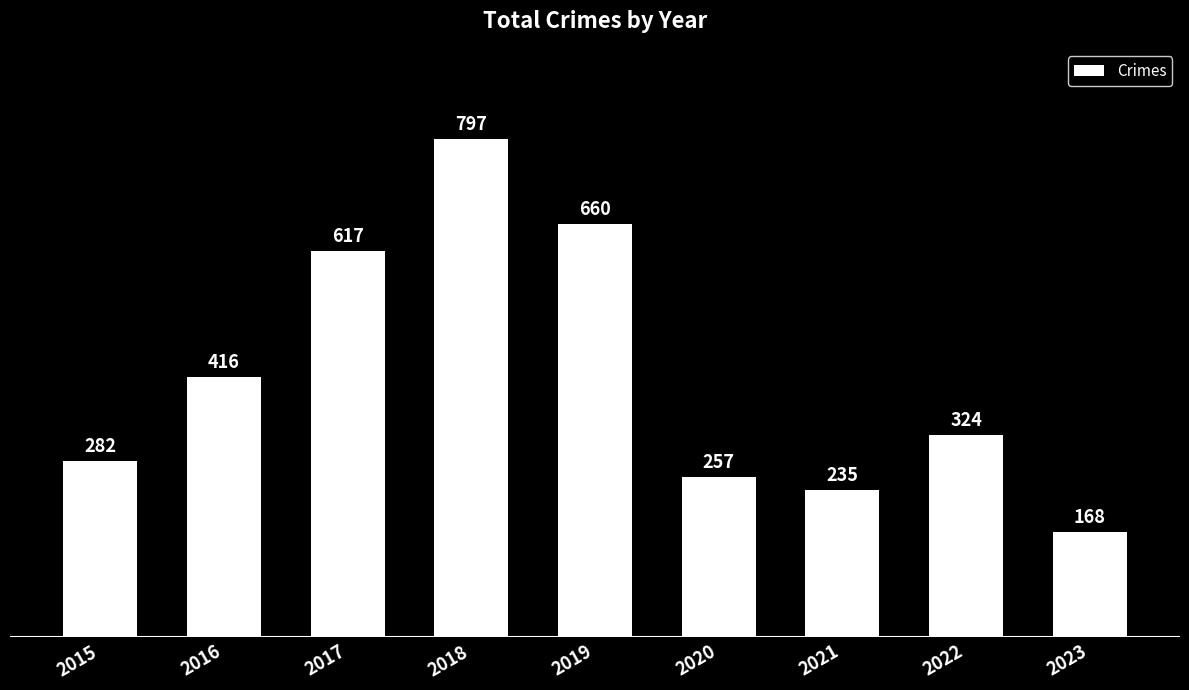

Reading left to right, transcribe all the data shown in this chart.

2015=282	2016=416	2017=617	2018=797	2019=660	2020=257	2021=235	2022=324	2023=168